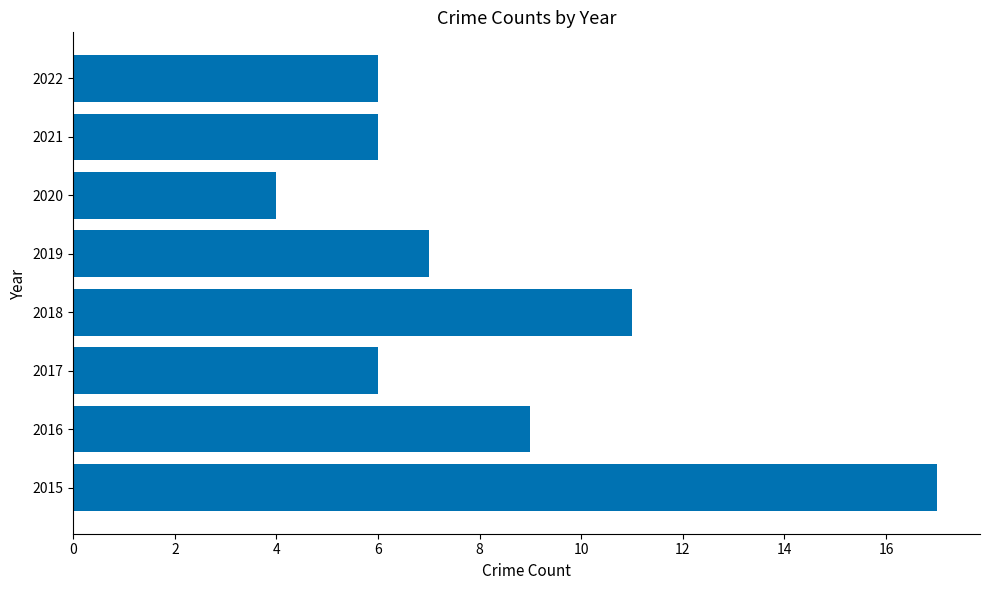

What is the change in value from 2020 to 2022?

+2